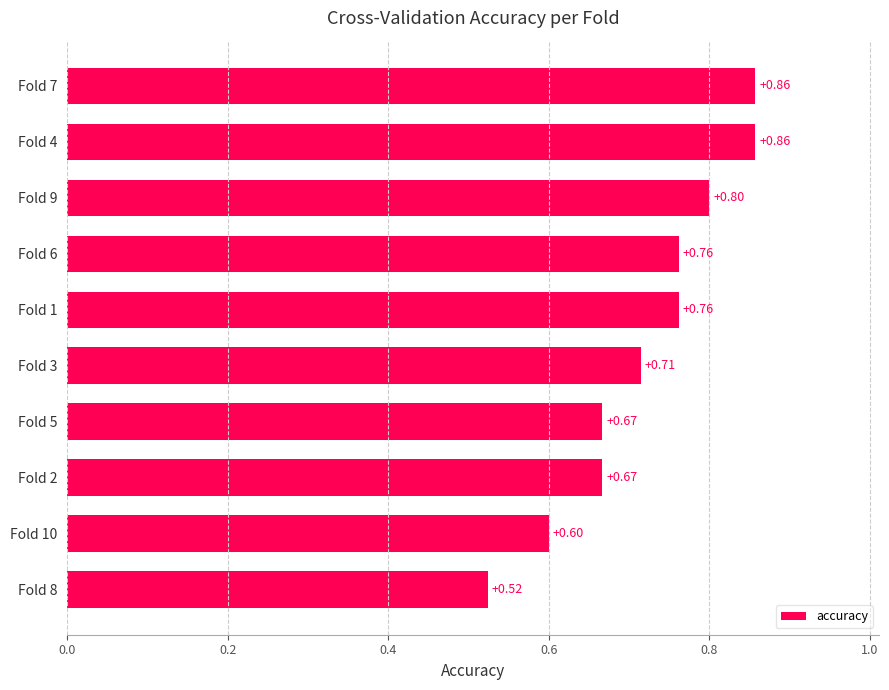

What is the sum of the values at Fold 10 and Fold 3?

1.3